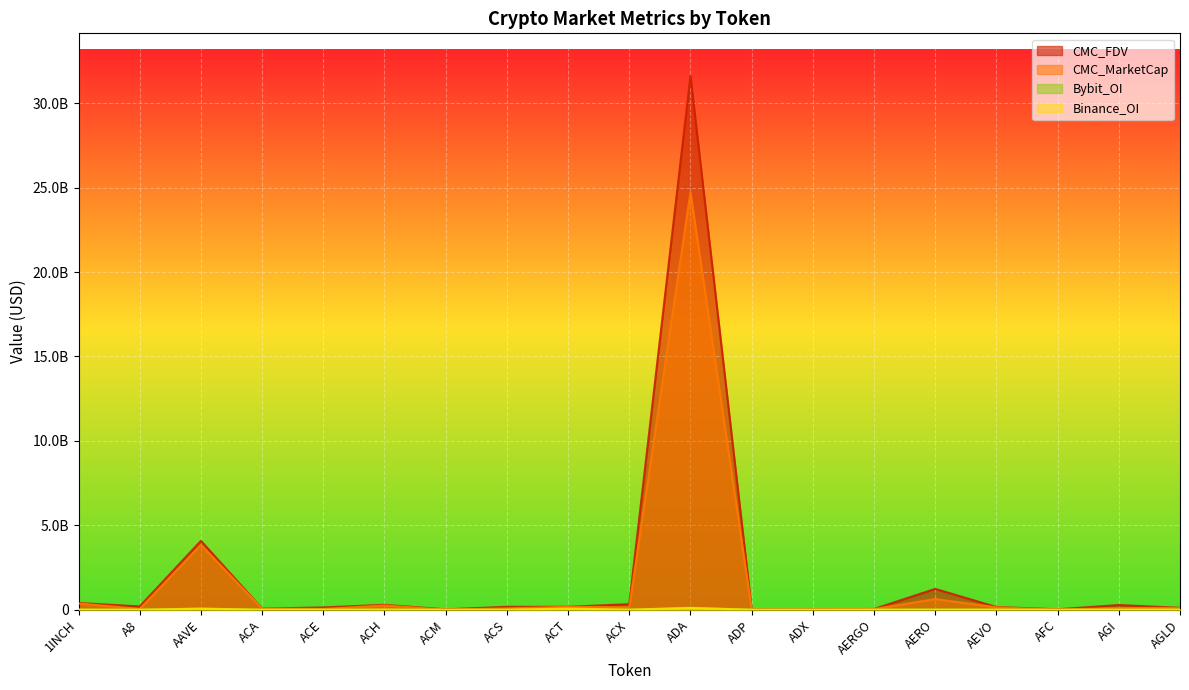

Reading left to right, what are all the values shown in this chart?

CMC_MarketCap: 1INCH=372248803.4	A8=45371412.2	AAVE=3839931375.5	ACA=66870757.5	ACE=45123194.9	ACH=252059325.4	ACM=7479230.4	ACS=79191479.0	ACT=172251911.9	ACX=141689195.9	ADA=24726282429.7	ADP=8081824.5	ADX=21337517.2	AERGO=41629659.3	AERO=631638747.9	AEVO=143884747.9	AFC=3942952.7	AGI=100776583.0	AGLD=110401286.4
CMC_FDV: 1INCH=399056907.6	A8=195566433.2	AAVE=4077613917.2	ACA=66870757.5	ACE=134988100.1	ACH=290365402.8	ACM=21562054.2	ACS=171947695.1	ACT=172251911.9	ACX=328902716.6	ADA=31612816354.9	ADP=19609551.6	ADX=22219478.4	AERGO=44052549.9	AERO=1233573947.2	AEVO=159447511.9	AFC=25318289.5	AGI=277596654.1	AGLD=114195920.5
Binance_OI: 1INCH=5453685.0	A8=0.0	AAVE=62403023.0	ACA=0.0	ACE=2020832.0	ACH=8742742.0	ACM=0.0	ACS=0.0	ACT=67918727.0	ACX=2246940.0	ADA=104178894.0	ADP=0.0	ADX=0.0	AERGO=1683083.0	AERO=4006400.0	AEVO=5226988.0	AFC=0.0	AGI=0.0	AGLD=6600439.0
Bybit_OI: 1INCH=4214469.0	A8=799731.0	AAVE=68096926.0	ACA=0.0	ACE=716545.0	ACH=6015625.0	ACM=0.0	ACS=0.0	ACT=7143816.0	ACX=1064919.0	ADA=115628164.0	ADP=0.0	ADX=0.0	AERGO=820076.0	AERO=7784706.0	AEVO=3186016.0	AFC=0.0	AGI=4250484.0	AGLD=4999078.0